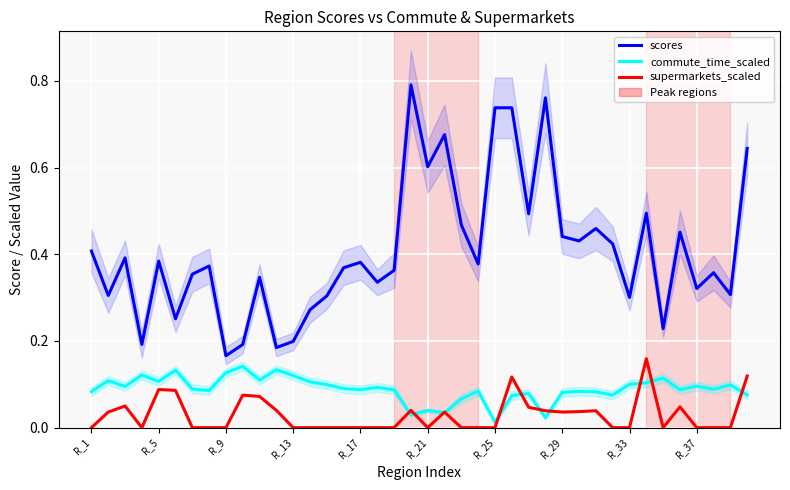

What is the maximum value for commute_time_scaled?

0.1